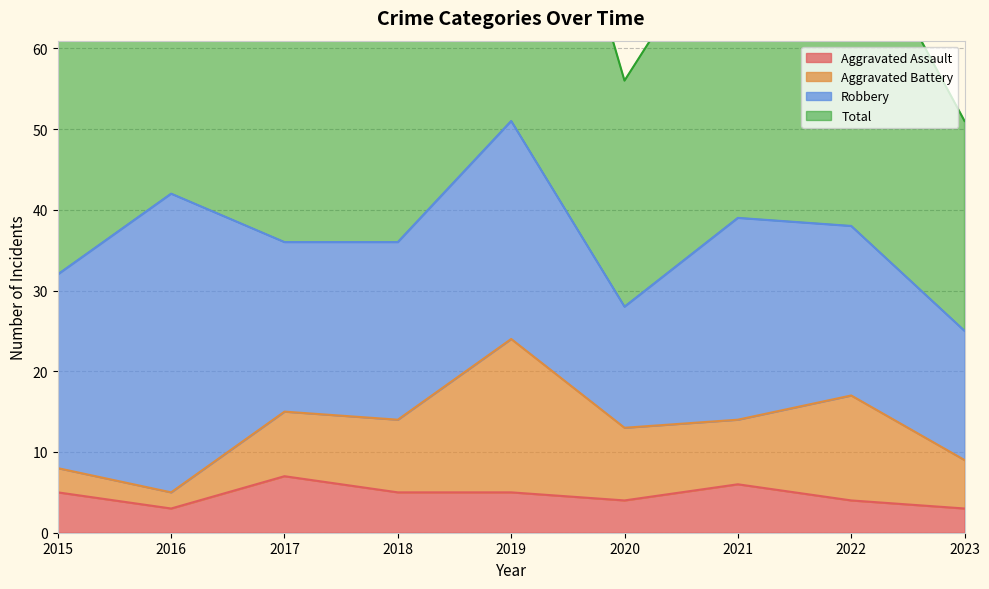

At which label does Aggravated Assault reach its minimum?

2016